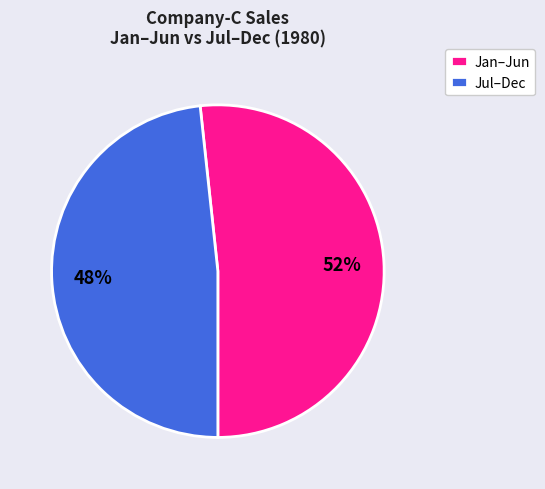

True or false: Jul–Dec accounts for 39% of the total.

False